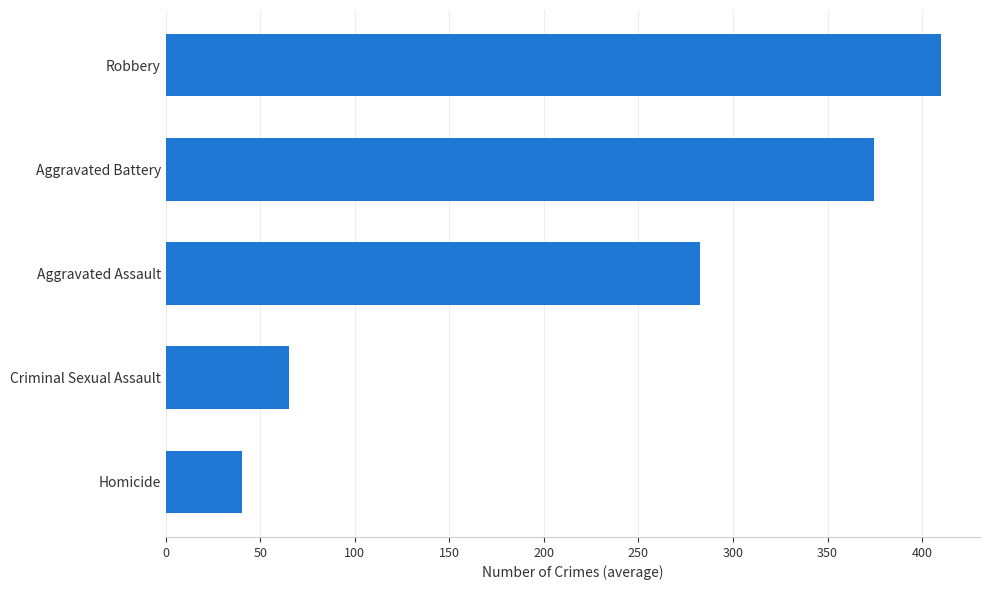

Does the chart contain any negative values?

No